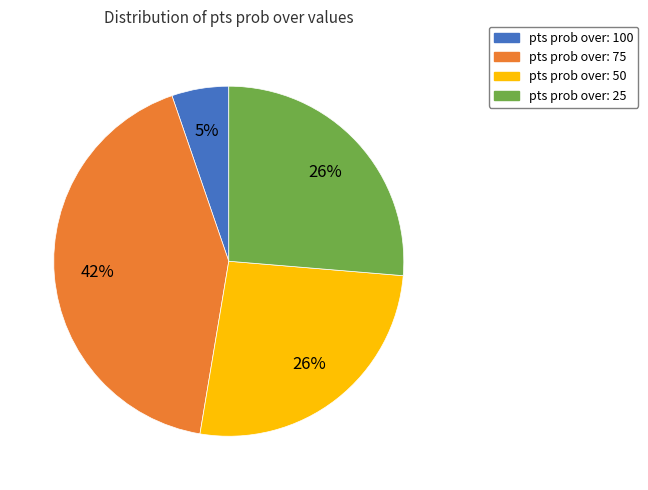

What is the ratio of the value at pts prob over: 75 to the value at pts prob over: 50?

1.6